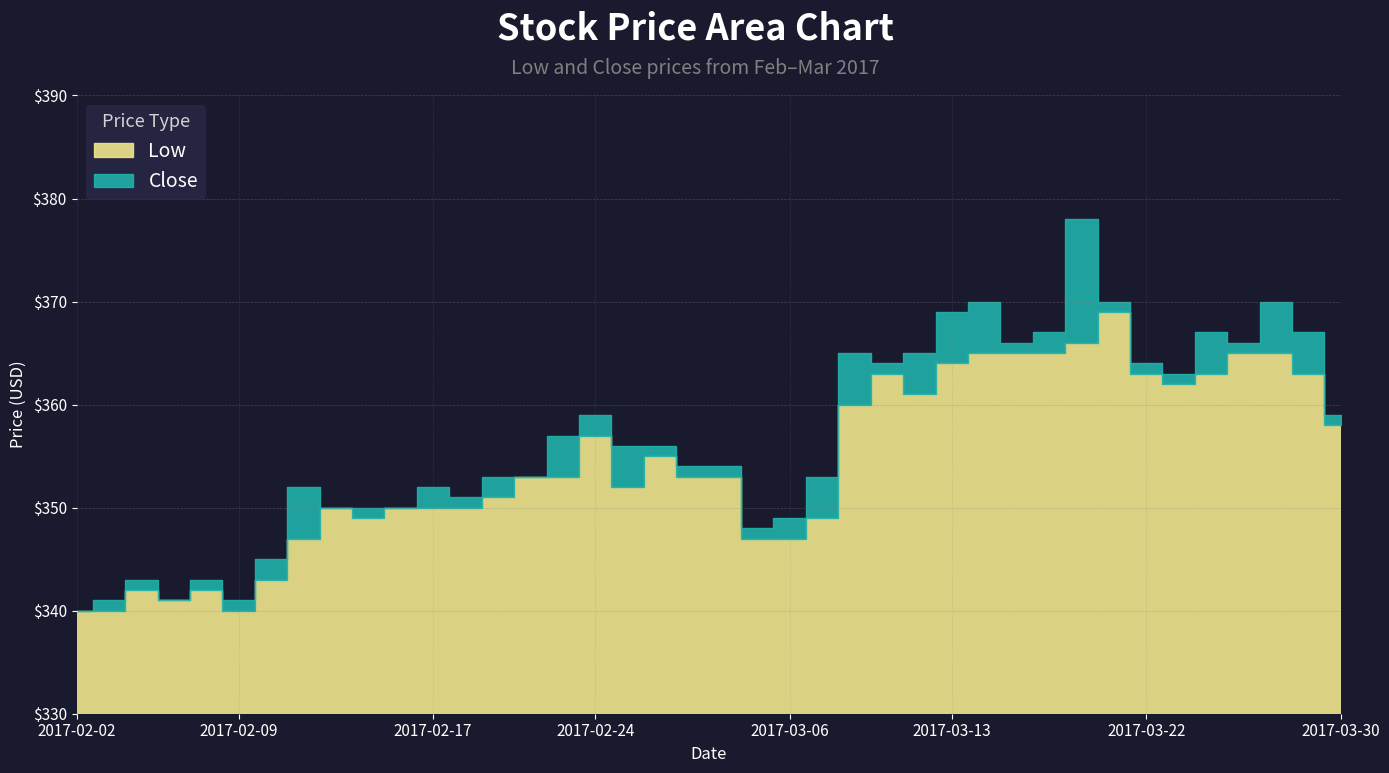

What is the total value across all series at 2017-03-09?

727